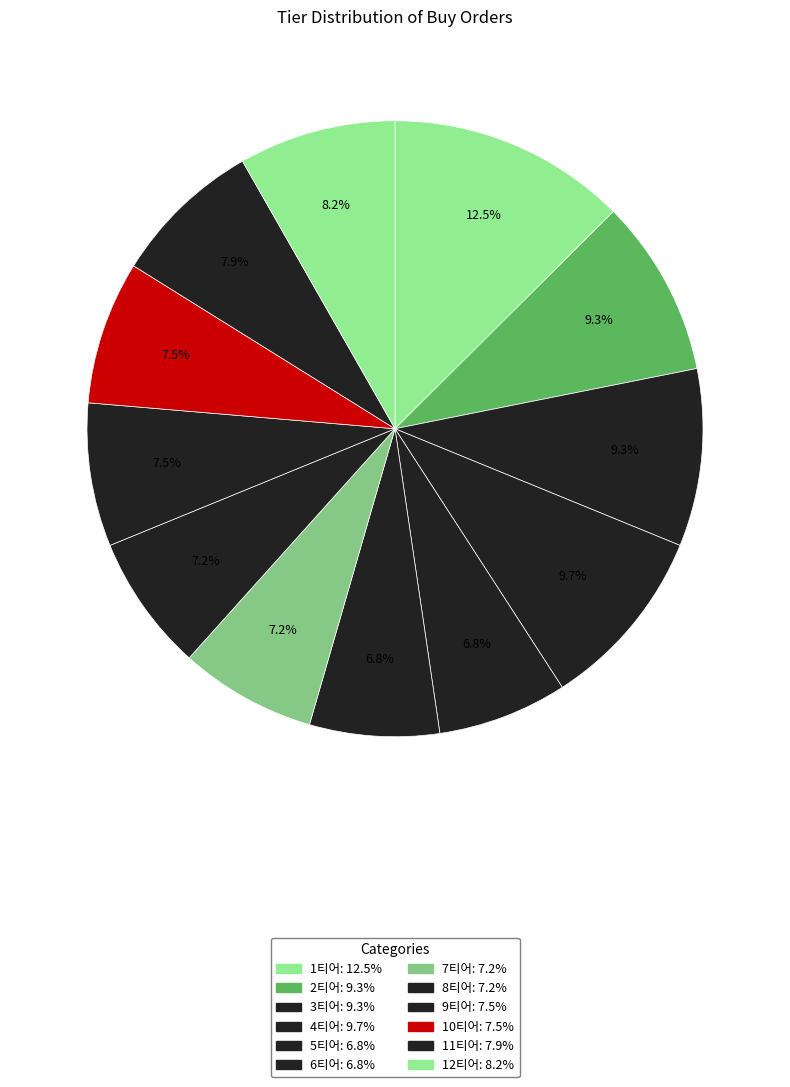

Is it true that 7티어 is 19% of the pie?

False